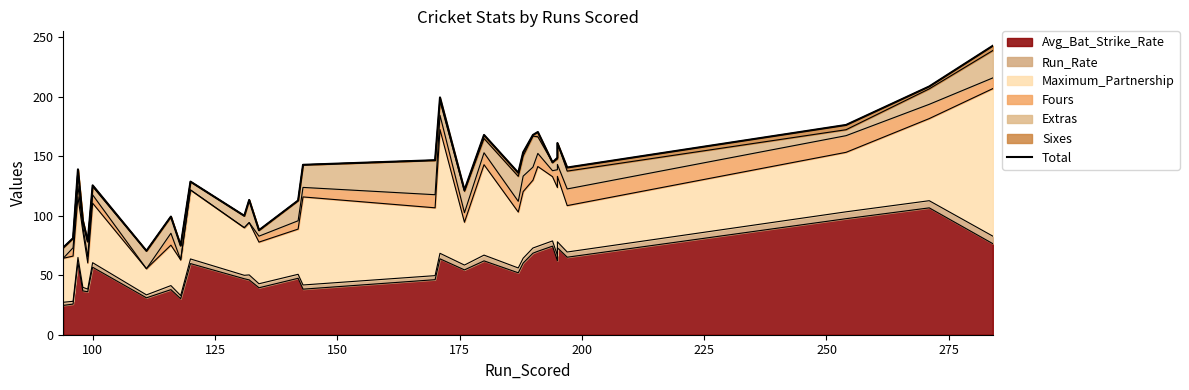

What is the difference between the maximum and minimum values?

172.3